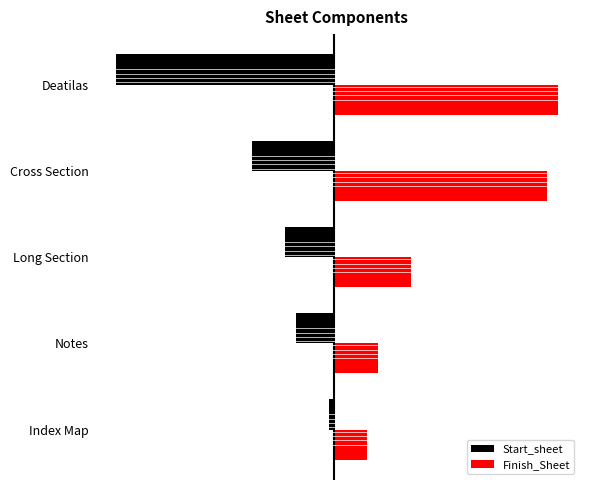

What are all the series names shown in the legend?

Start_sheet, Finish_Sheet